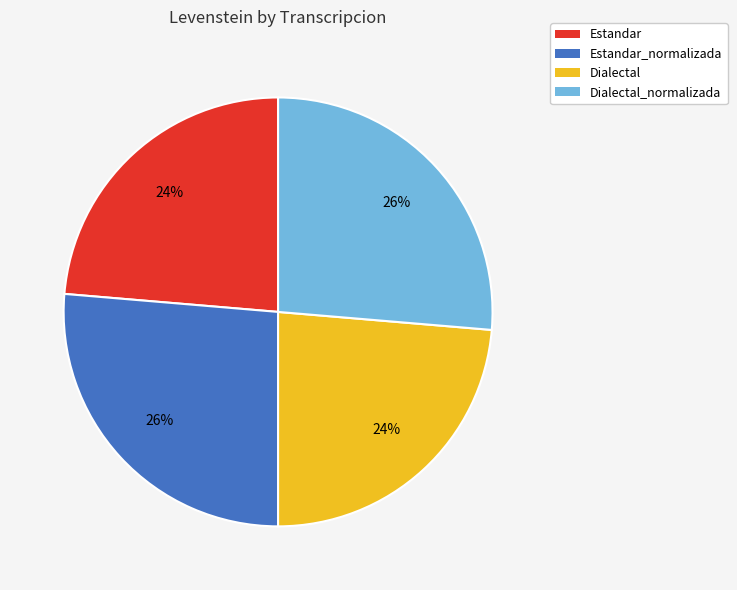

Is there any slice that represents more than half of the pie?

No